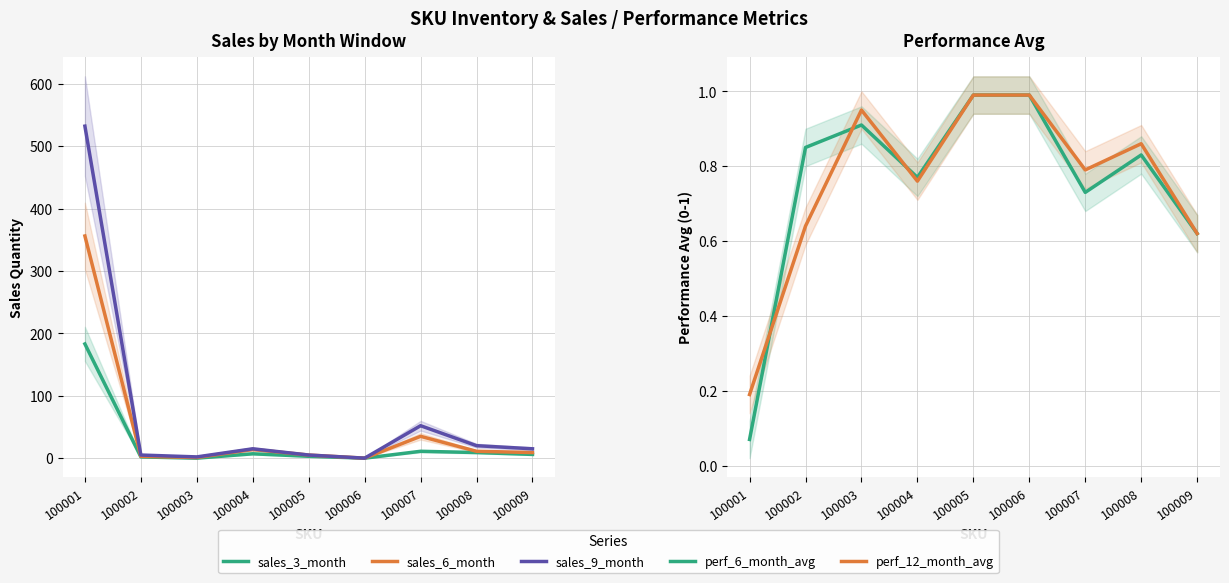

What is the value of the perf_12_month_avg point at the 7th from the left?

0.8